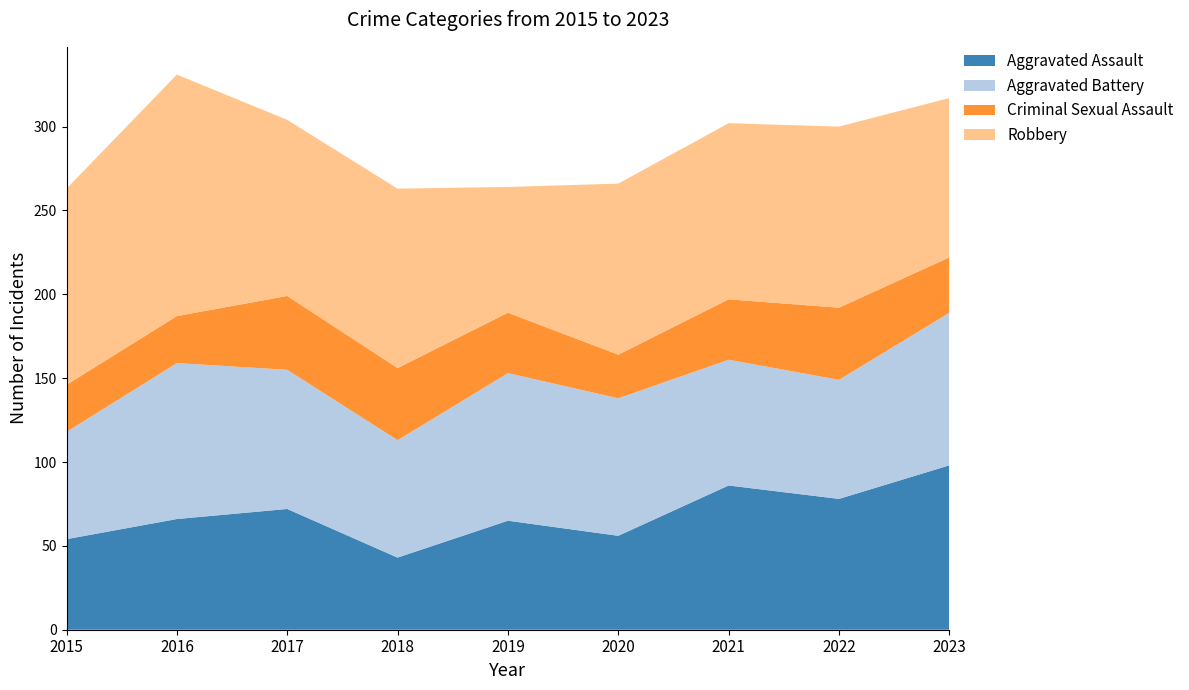

Reading left to right, extract all data points from this chart.

Aggravated Assault: 2015=54	2016=66	2017=72	2018=43	2019=65	2020=56	2021=86	2022=78	2023=98
Aggravated Battery: 2015=64	2016=93	2017=83	2018=70	2019=88	2020=82	2021=75	2022=71	2023=91
Criminal Sexual Assault: 2015=28	2016=28	2017=44	2018=43	2019=36	2020=26	2021=36	2022=43	2023=33
Robbery: 2015=117	2016=144	2017=105	2018=107	2019=75	2020=102	2021=105	2022=108	2023=95